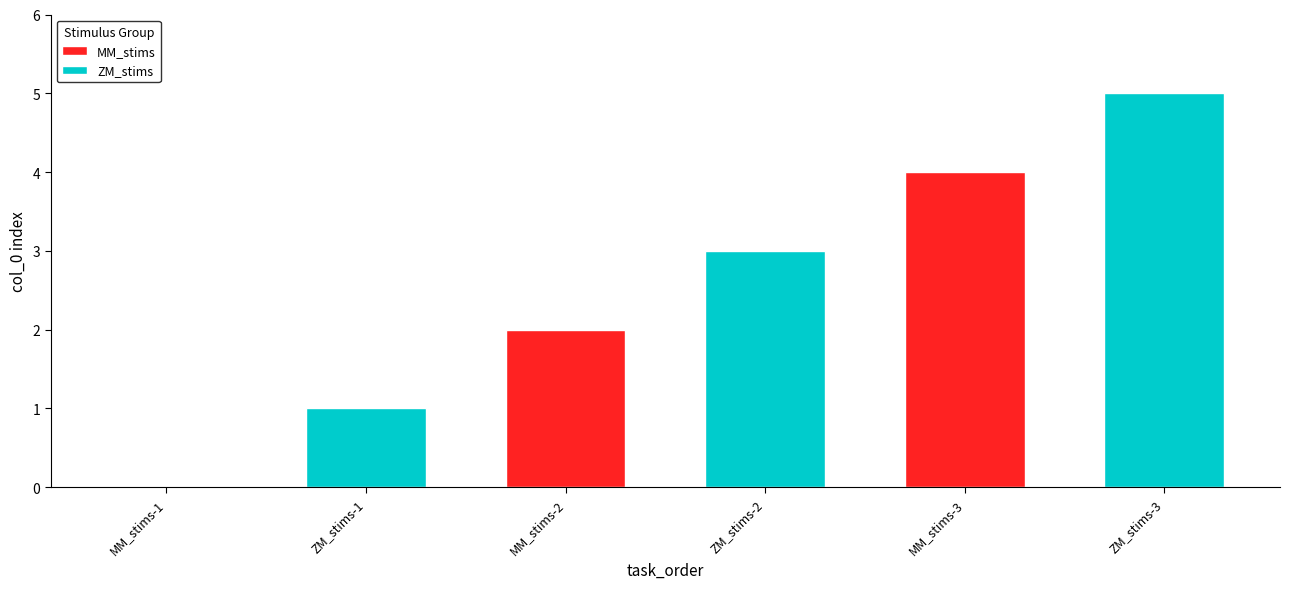

Rank the series by their average value, from lowest to highest.

MM_stims, ZM_stims